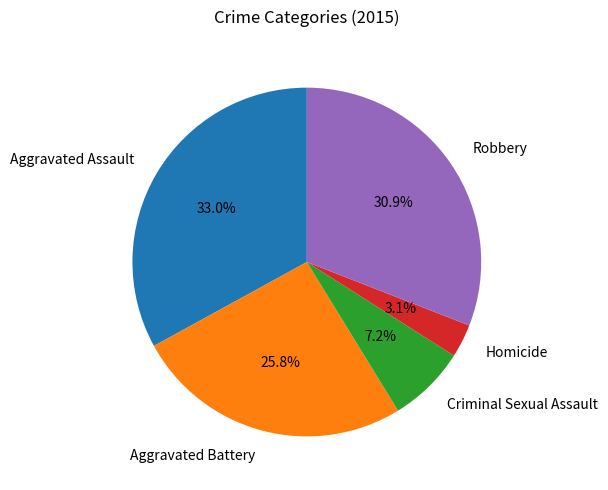

Combined, what portion of the pie is Criminal Sexual Assault and Aggravated Assault?

40.2%